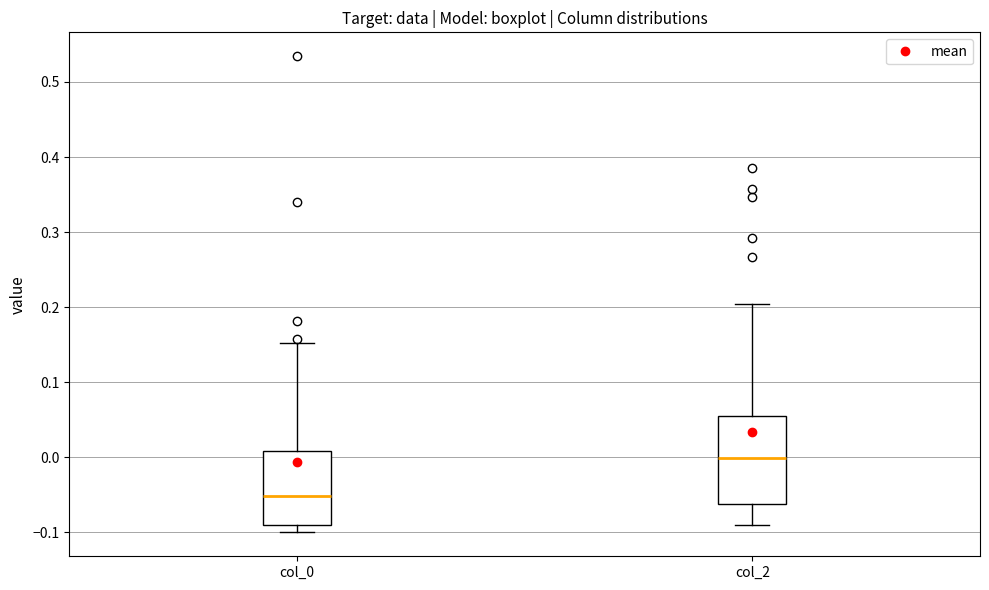

Where is the upper edge of the box for col_0 on the y-axis? The values are not printed on the chart, so give them approximately, as read against the axis.

0.01